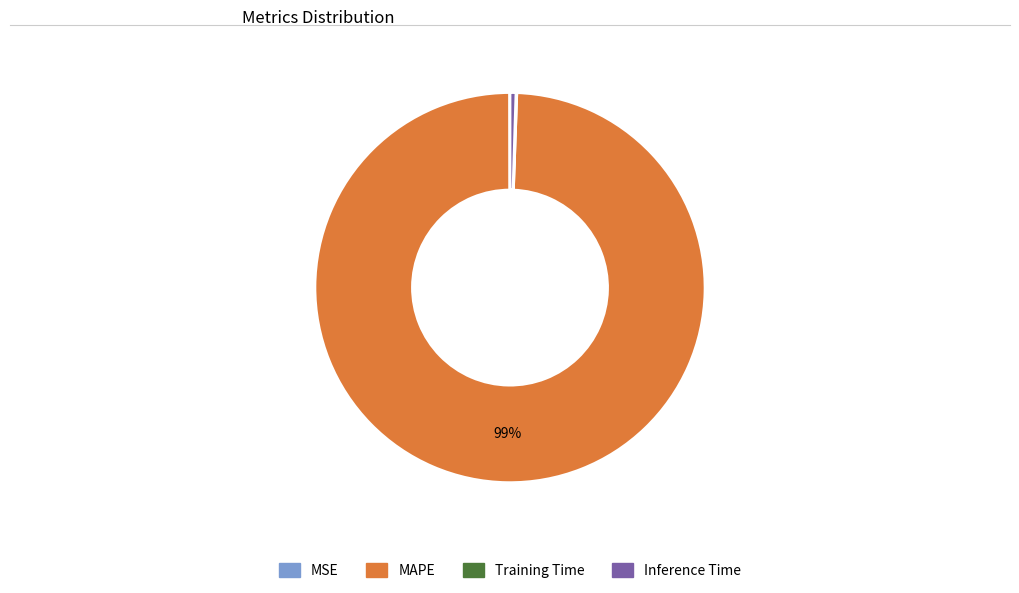

Which category accounts for the majority?

MAPE